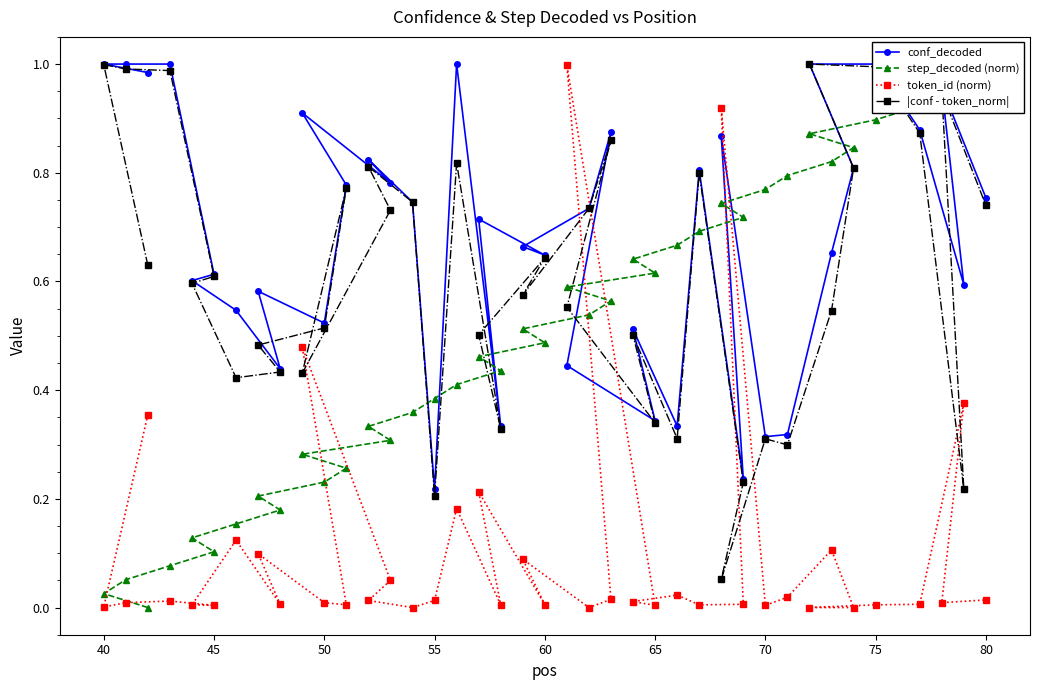

True or false: step_decoded (norm) and token_id (norm) cross at least once.

True